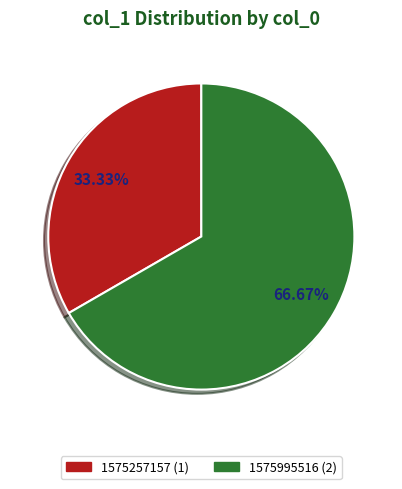

Is there a majority slice in this chart?

Yes